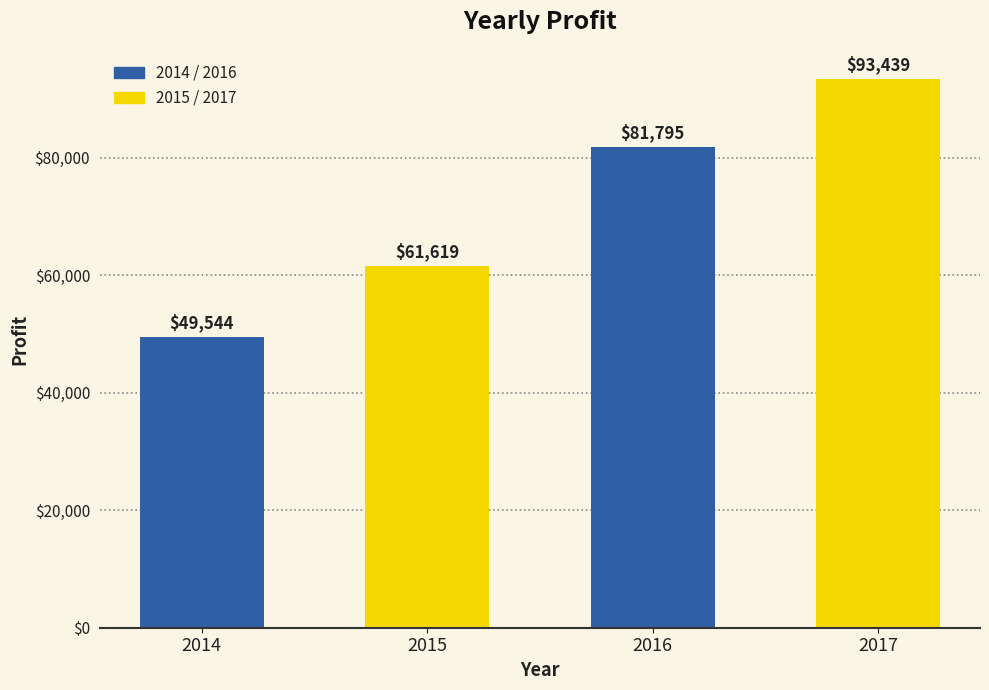

Are the bars horizontal?

No